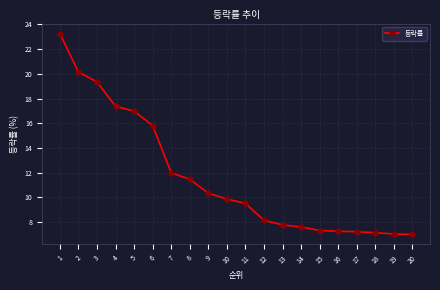

What is the value of the 5th point from the left?

17.0